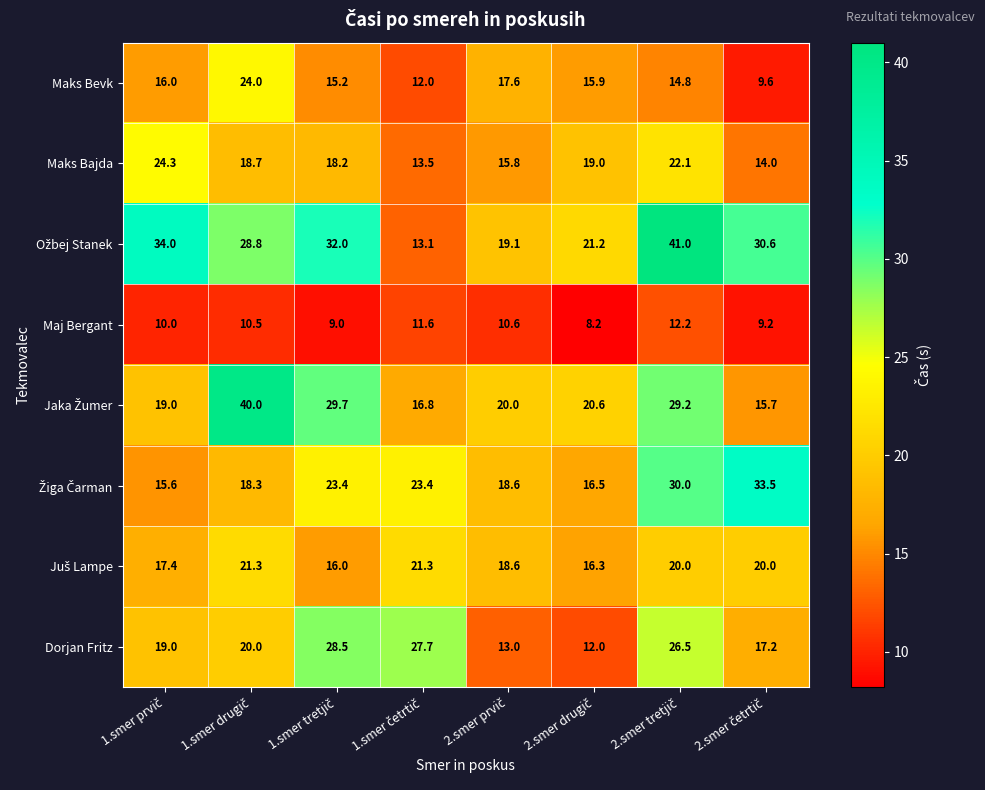

What is the greatest value displayed?

41.0